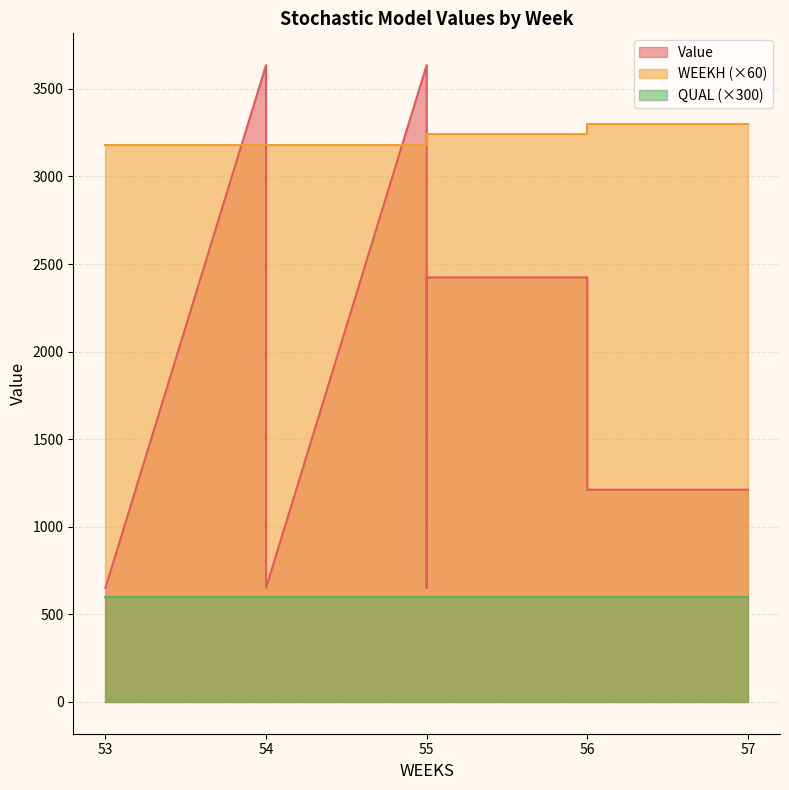

Which category has the highest value across all series?

54